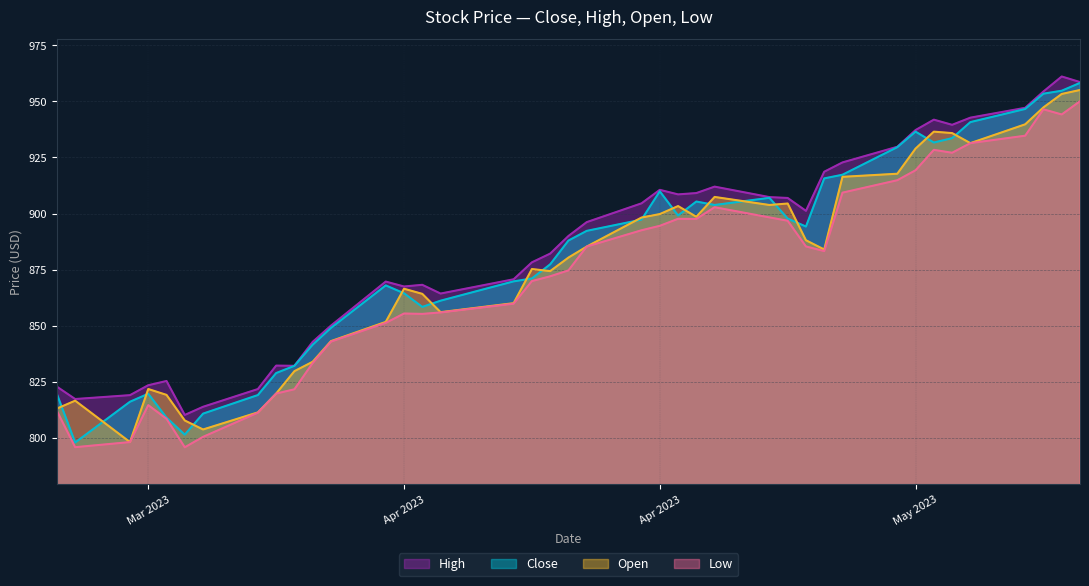

What is the highest value of the Open series?

955.1